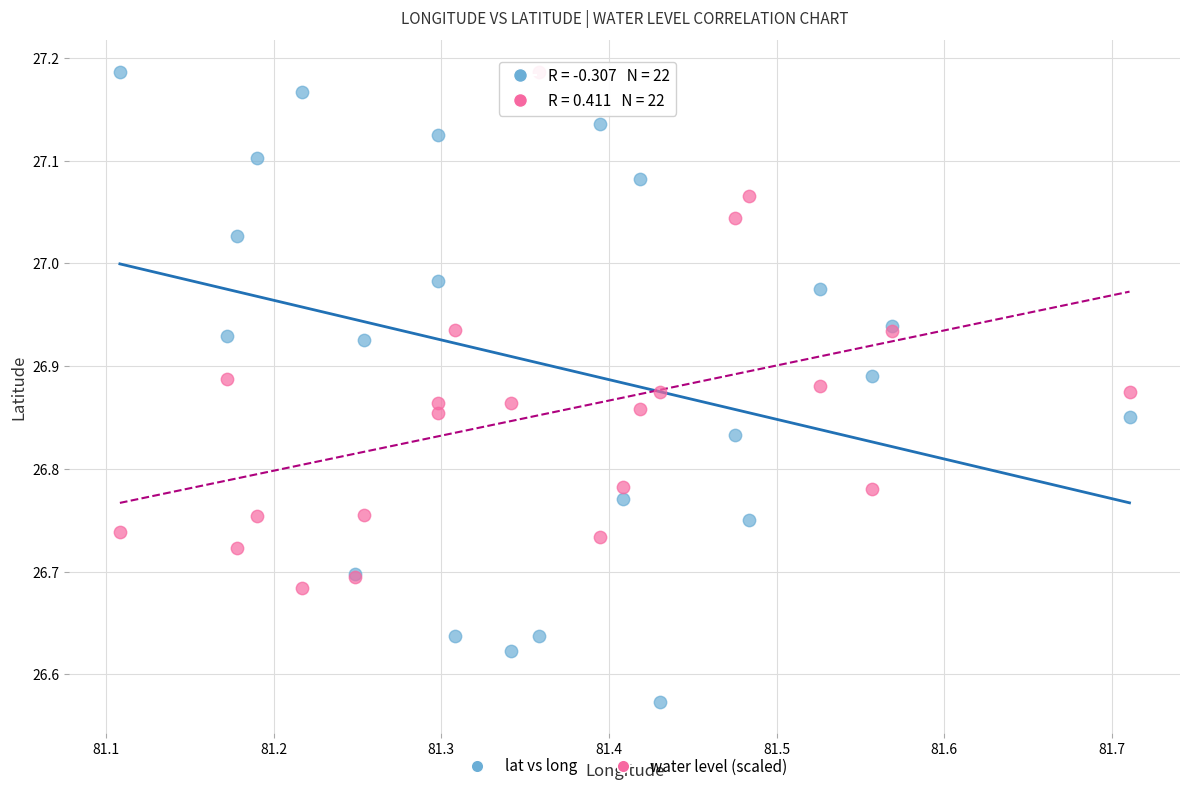

Which series has the largest Y range (max minus min)?

lat vs long